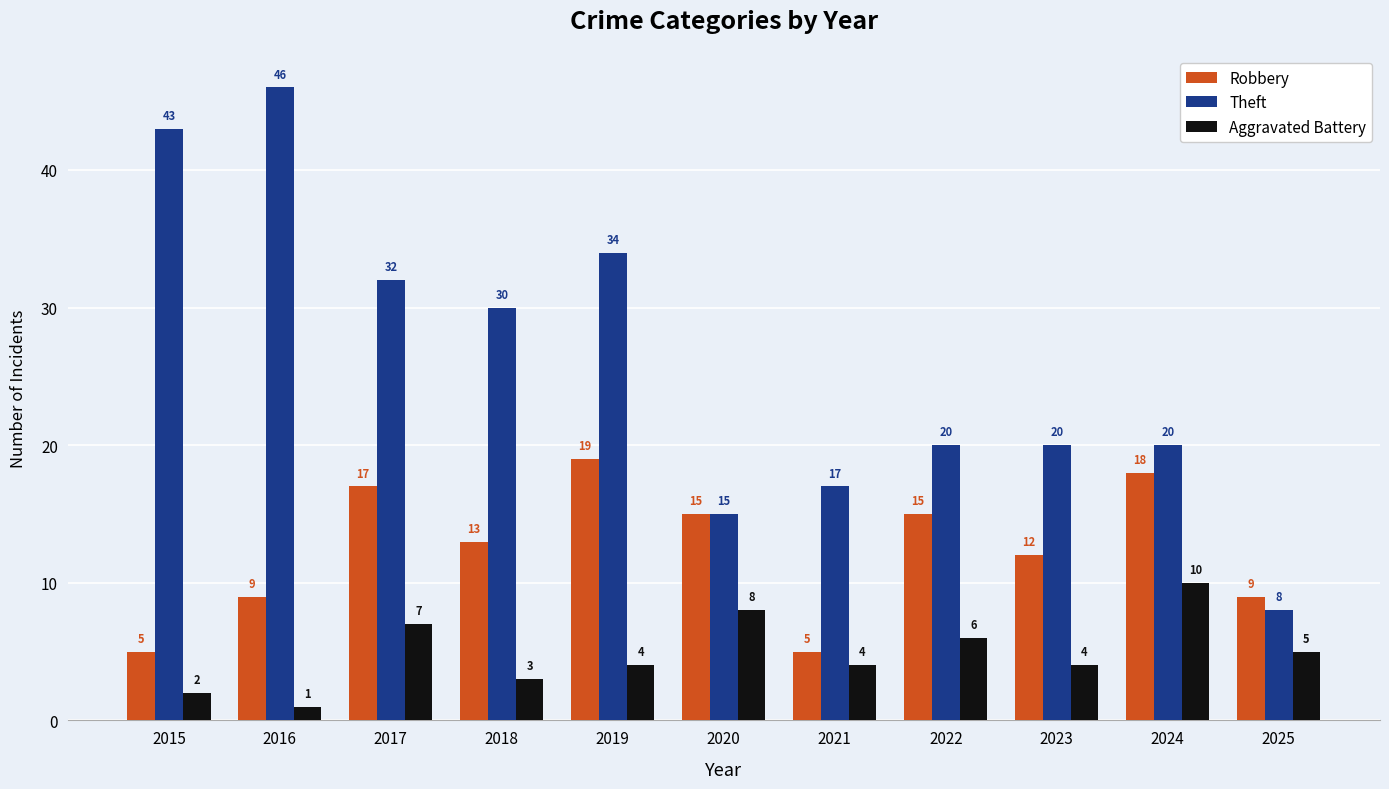

Rank the series at 2024 from highest to lowest value.

Theft, Robbery, Aggravated Battery